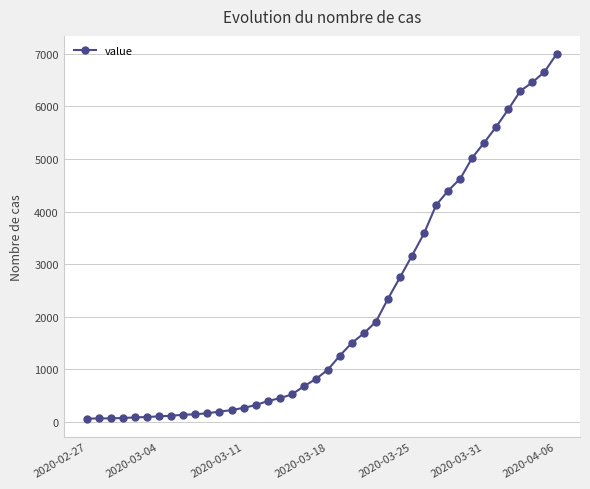

What is the average value?

2142